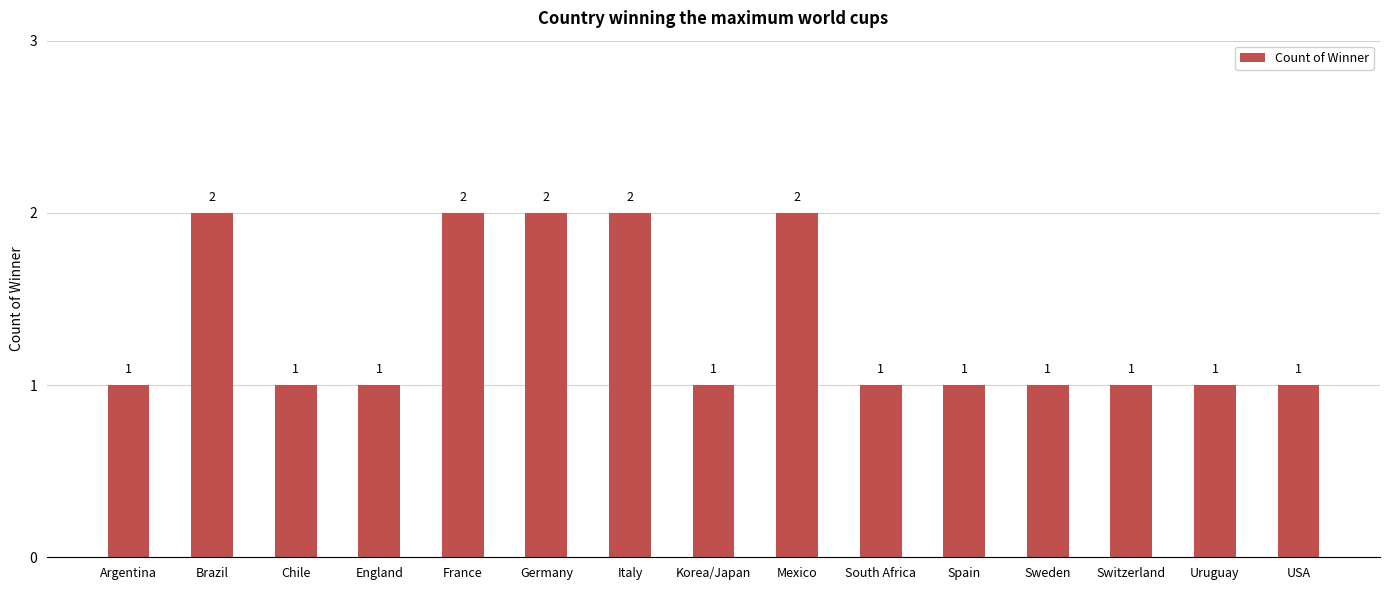

What is the label of the 1st bar from the right?

USA